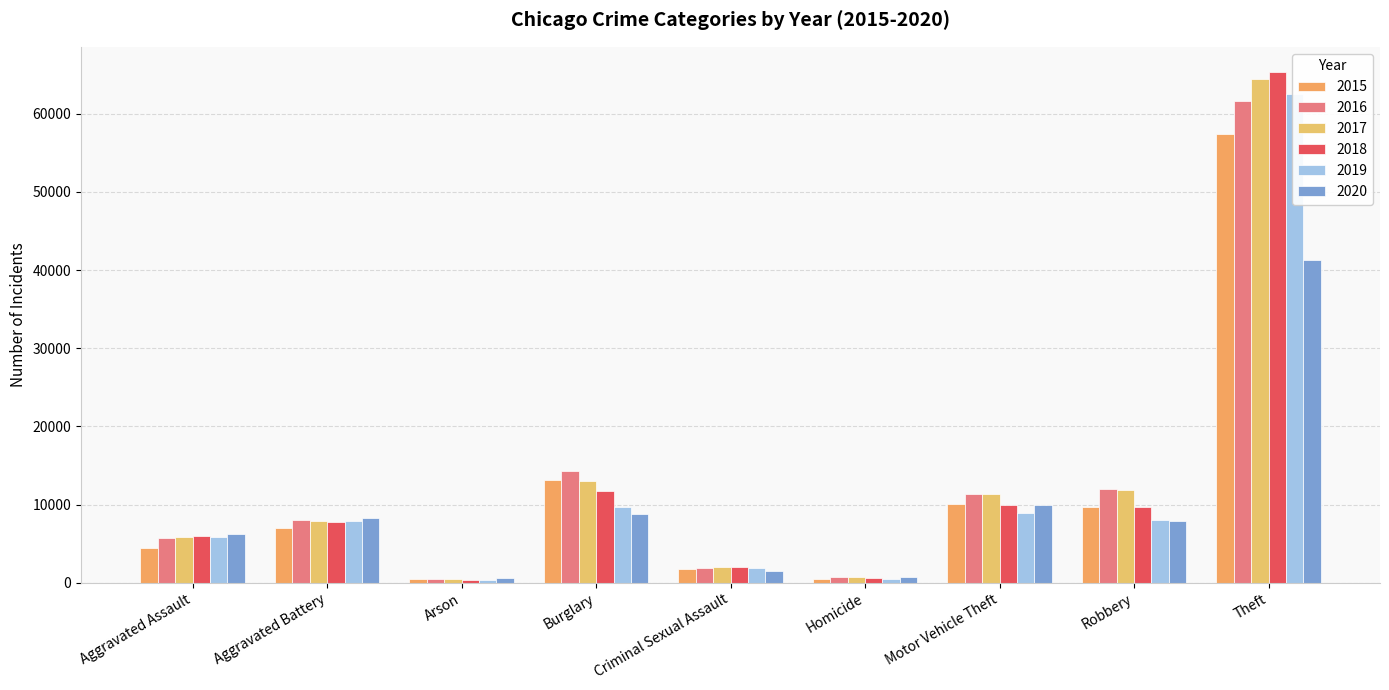

How many values in the 2019 series are below 7858?

4